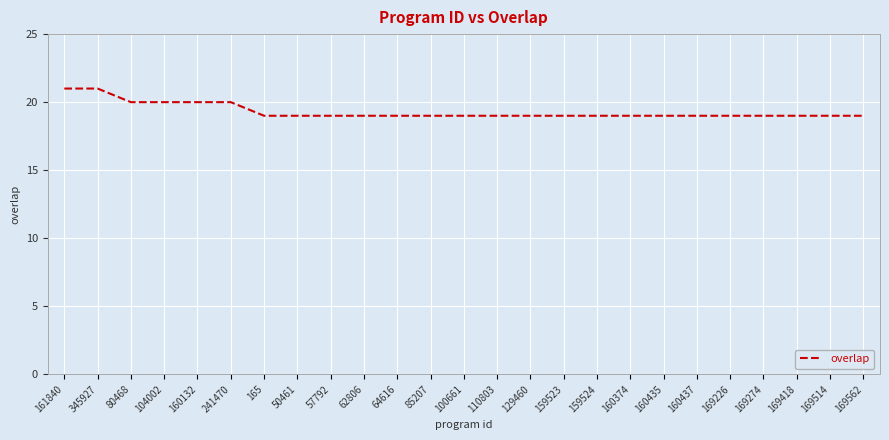

True or false: the data shows 19 at 160437.

True